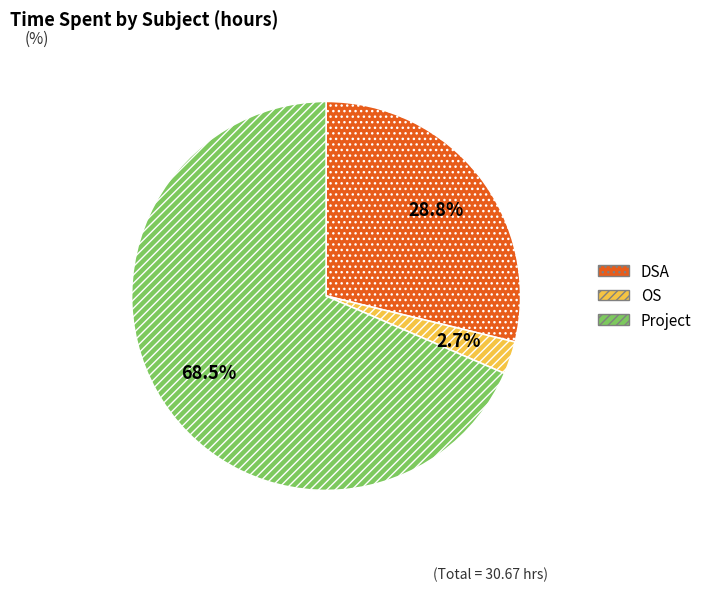

How many segments does this pie chart have?

3